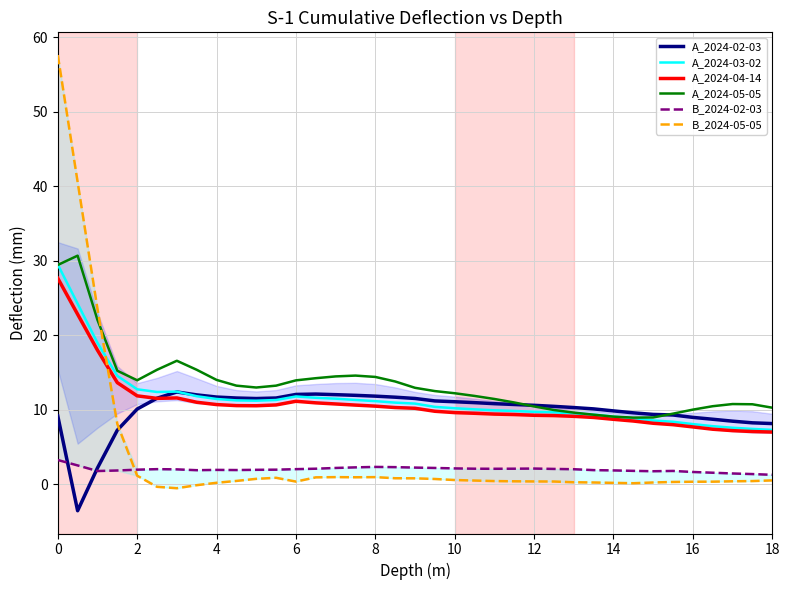

Is it true that A_2024-02-03 equals 11.1 at 10?

True